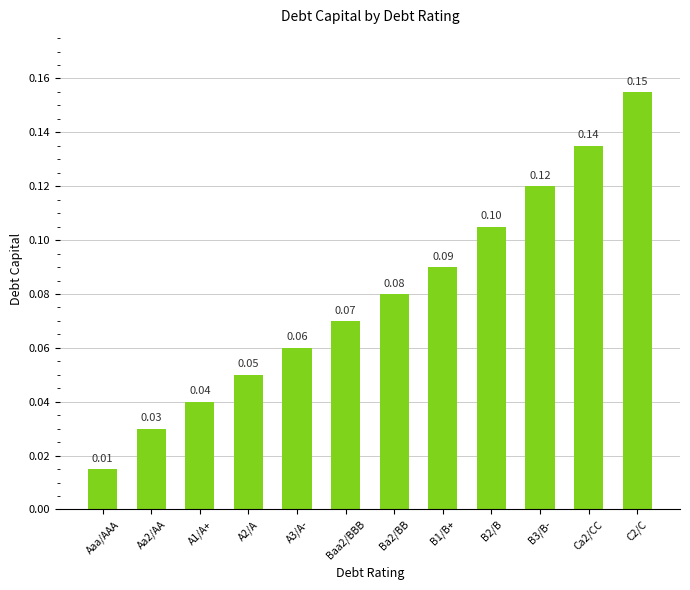

What is the label of the 7th bar from the right?

Baa2/BBB